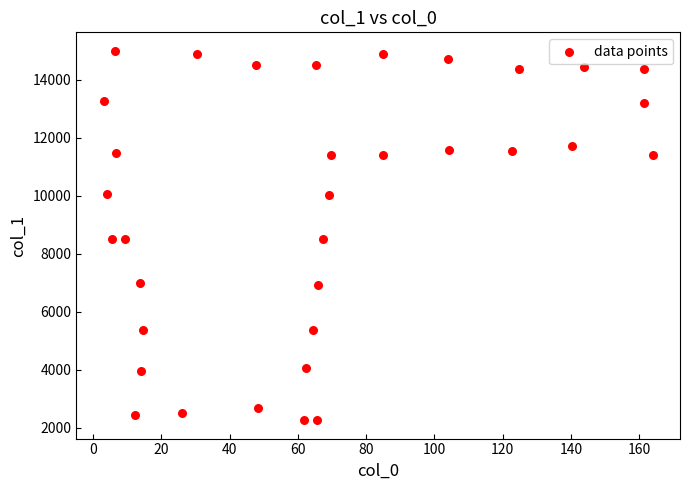

What is the range of X values (max minus min)?

160.8